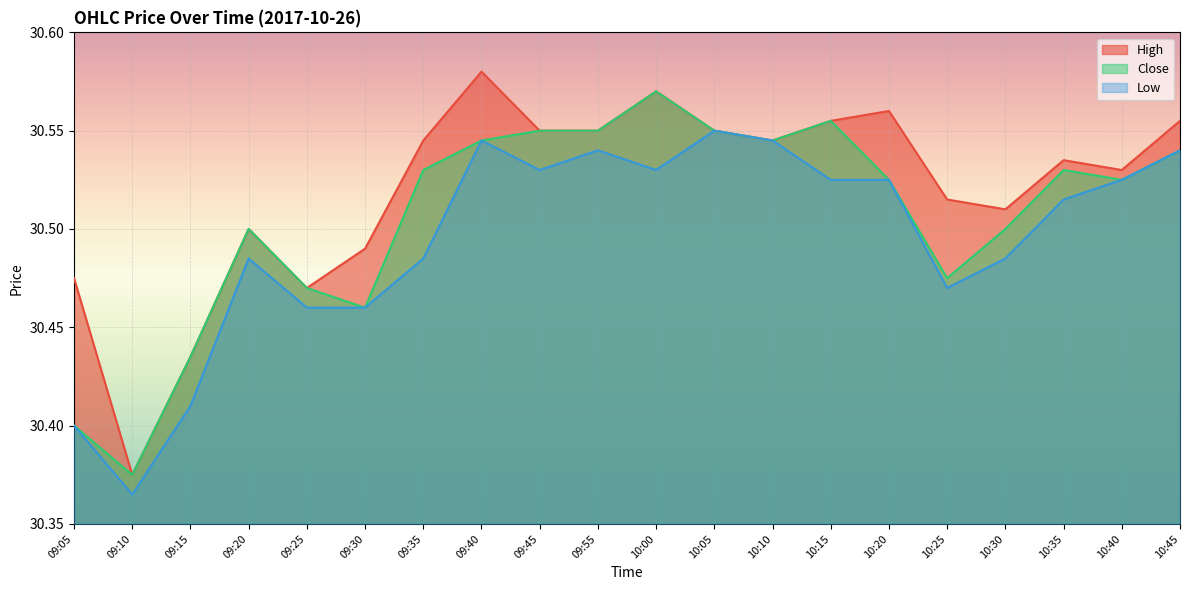

True or false: High and Close intersect in this chart.

False